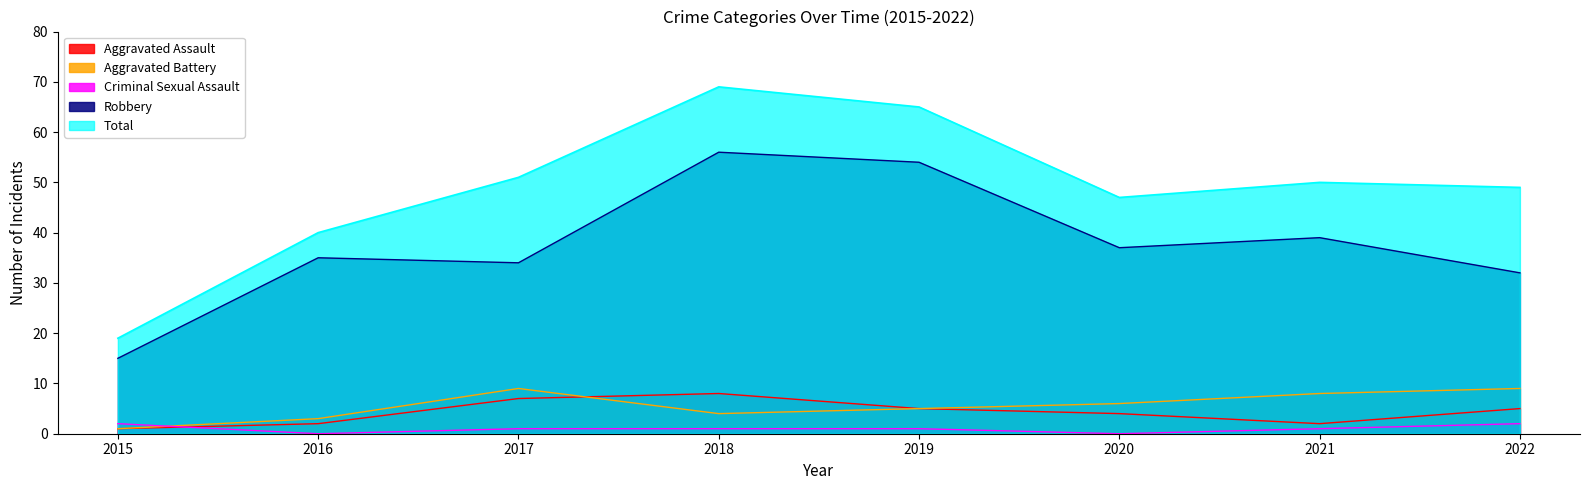

At which label does Aggravated Assault first exceed 5?

2017